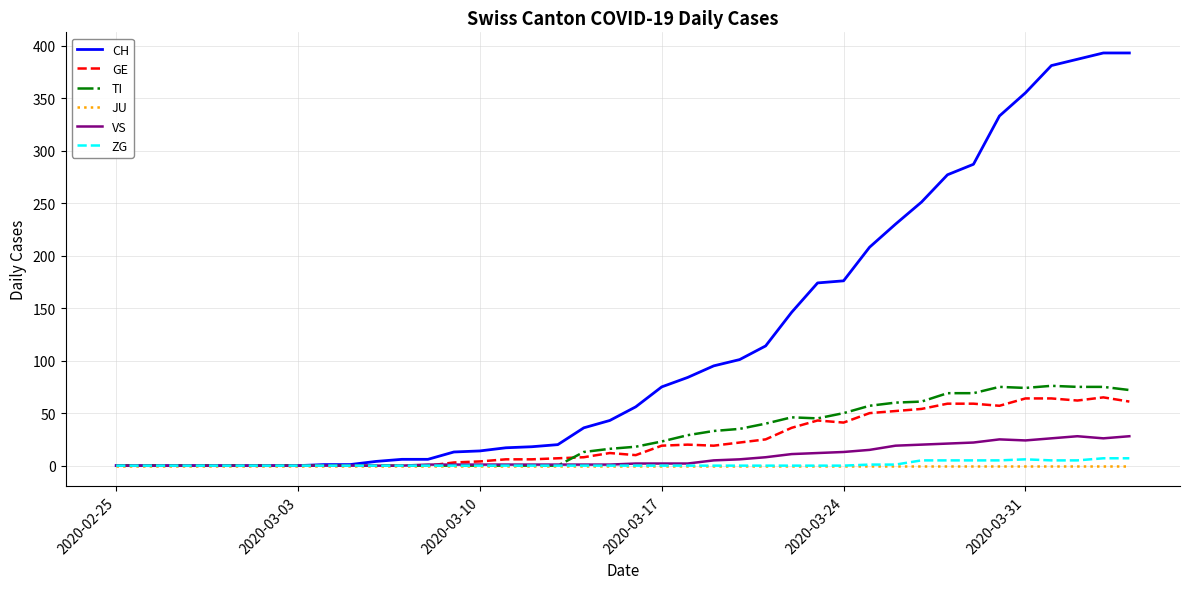

Which series has the largest total across all categories?

CH